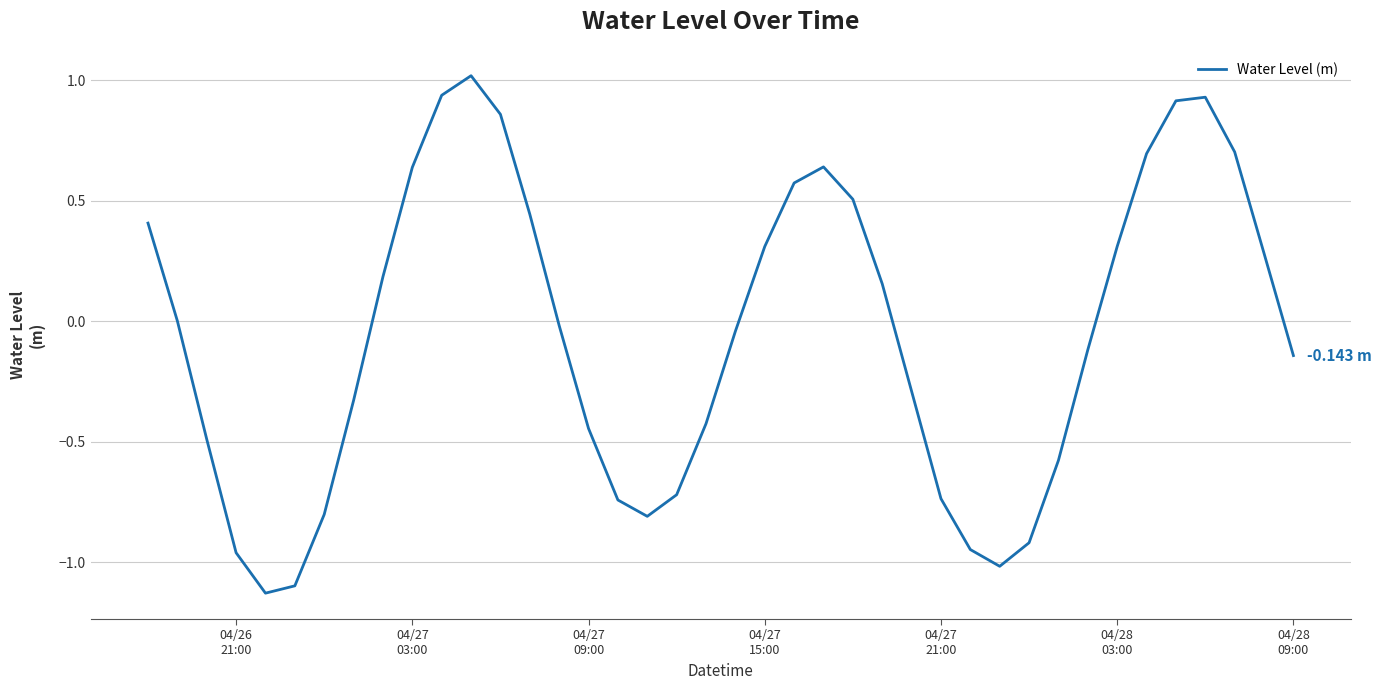

What is the difference between the maximum and minimum values?

2.1